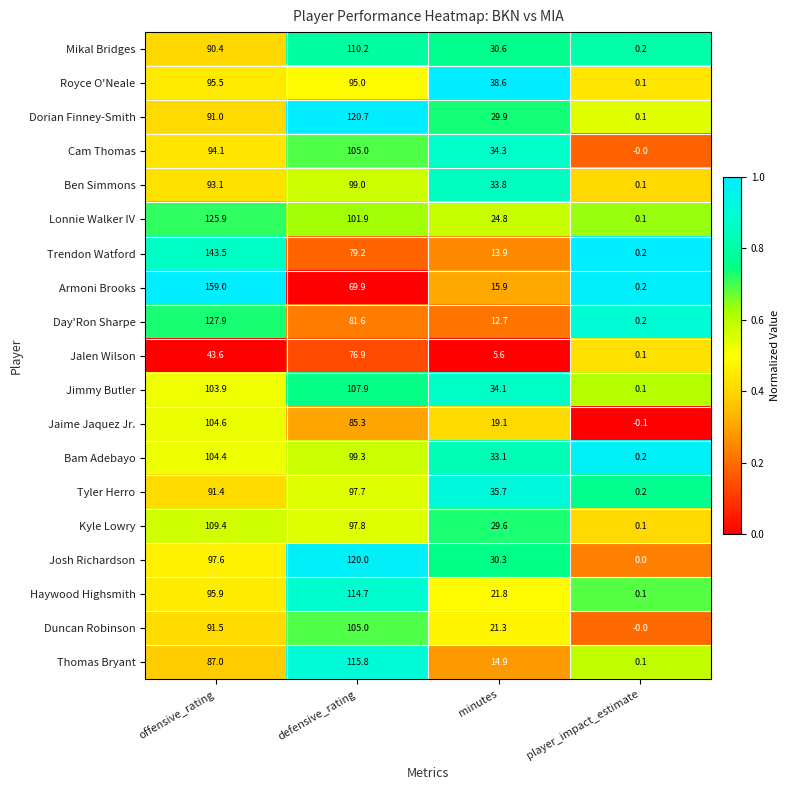

What is the difference between the Trendon Watford values at offensive_rating and minutes?

129.6